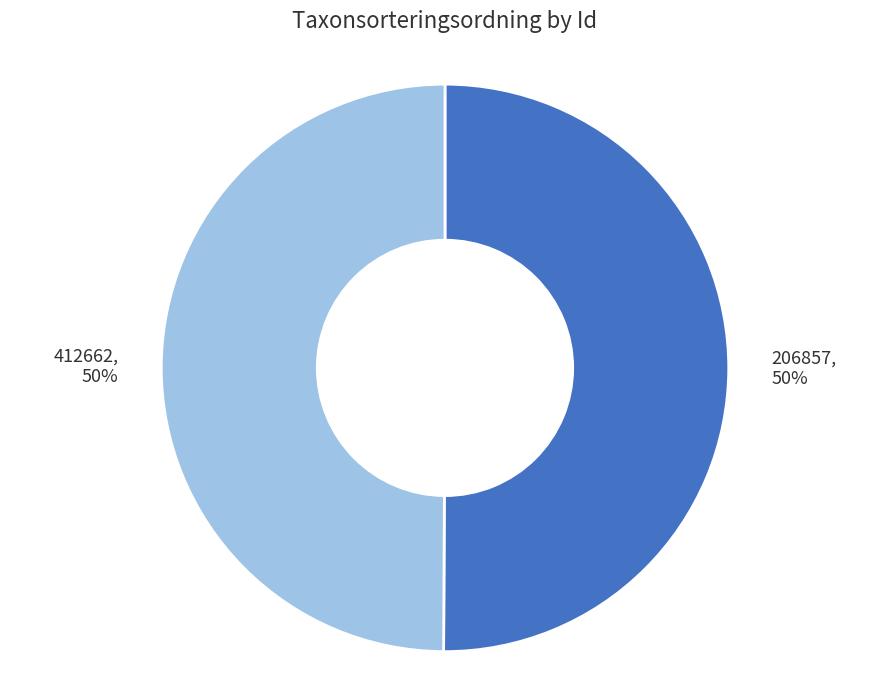

True or false: 412662 accounts for 62% of the total.

False